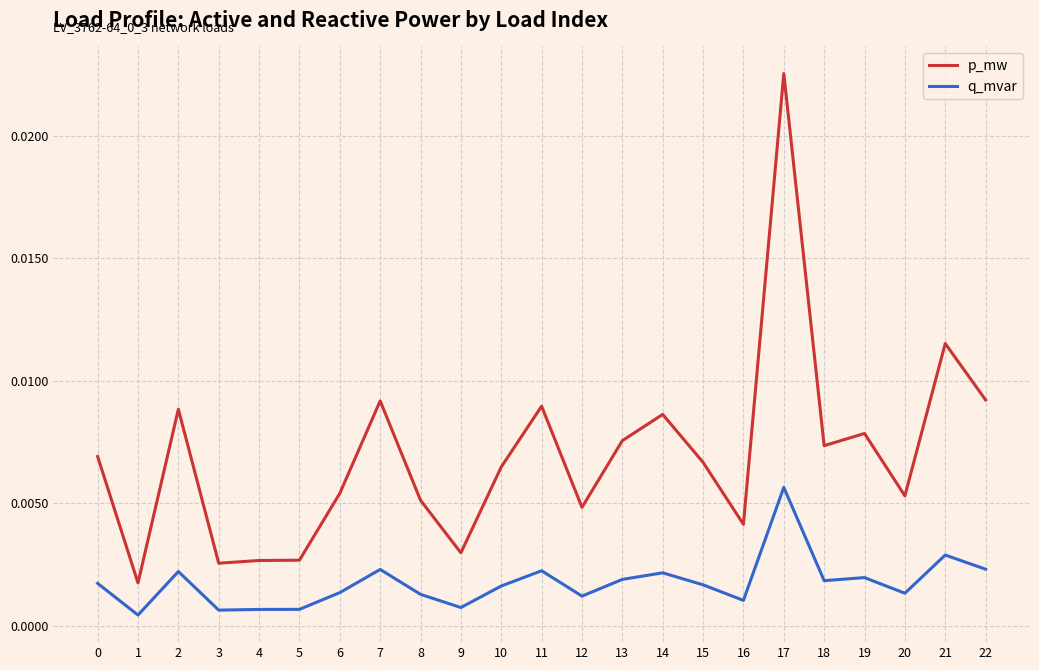

Between 1 and 2, which series saw the biggest shift?

p_mw